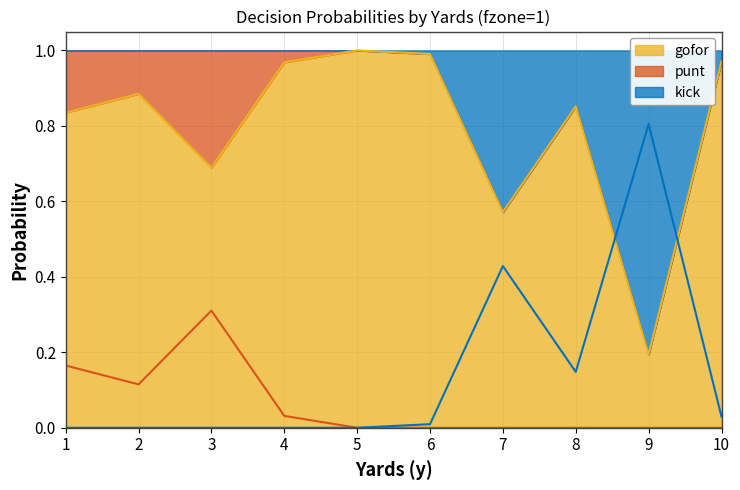

In gofor, how many points are lower than both neighbors (excluding endpoints)?

3